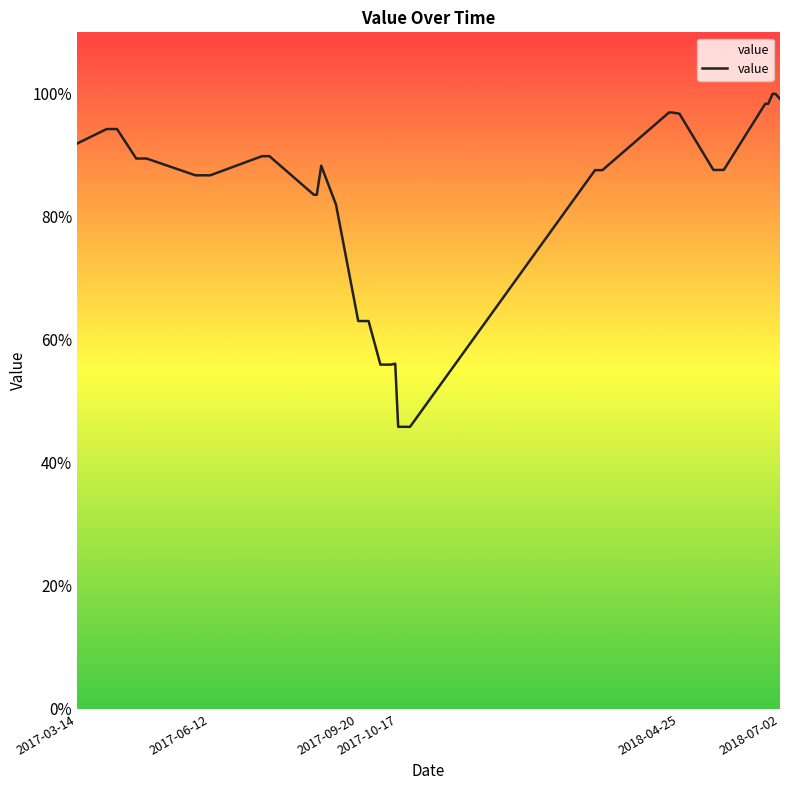

What is the greatest value displayed?

100.0